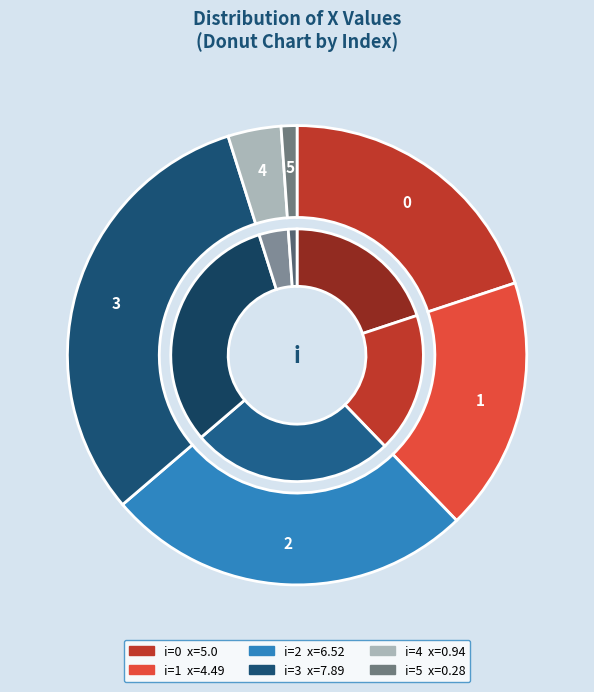

What is the change in value from 0 to 4?

-4.1